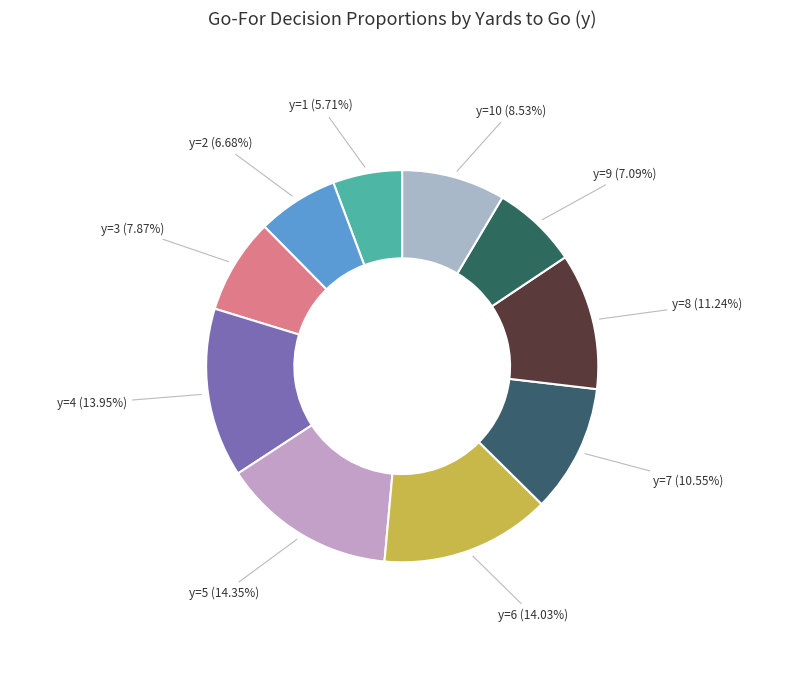

How many segments does this pie chart have?

10